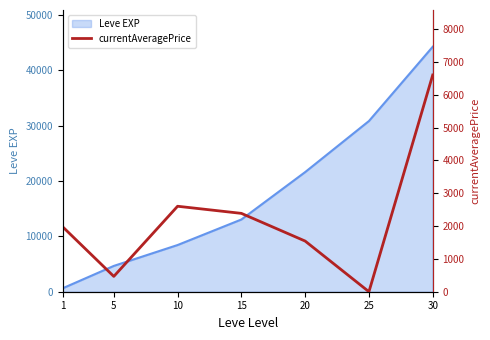

What is the highest value of the Leve EXP series?

44230